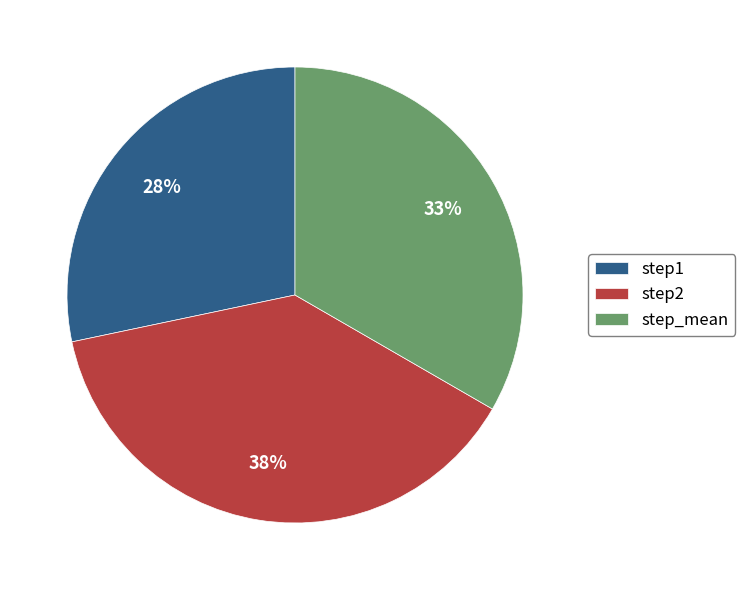

True or false: step2 accounts for 29% of the total.

False